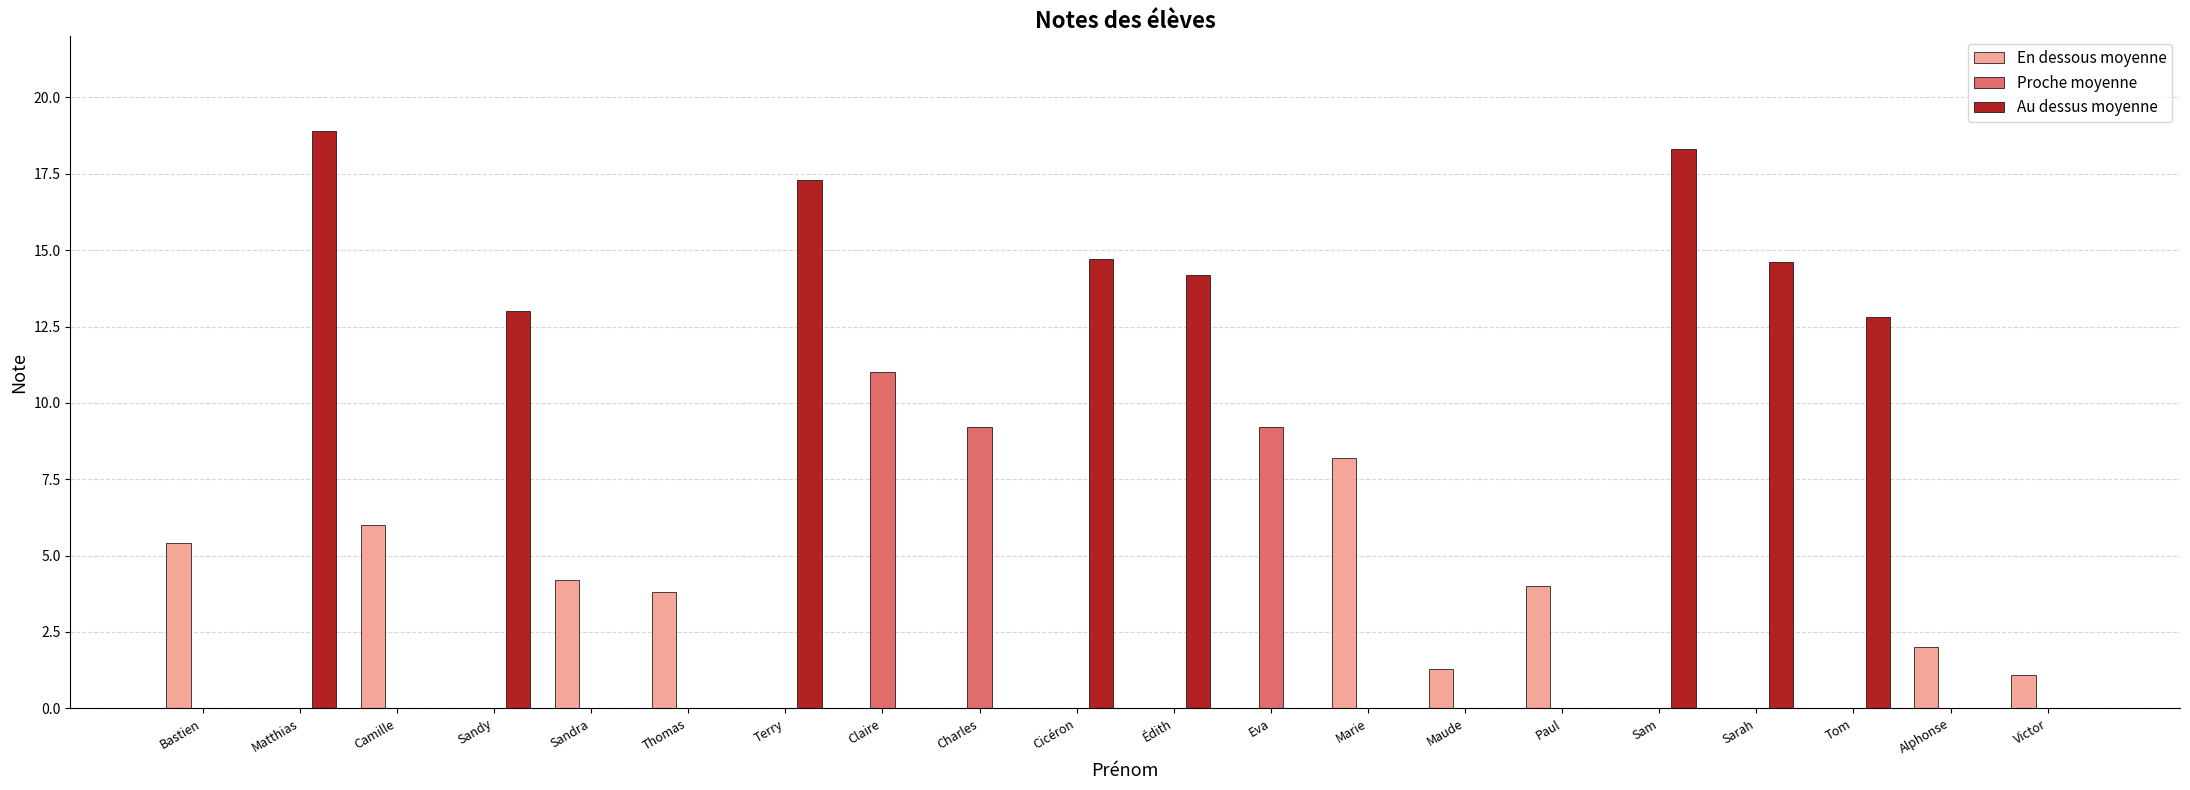

The value of En dessous moyenne at Sam is -4.7. True or false?

False